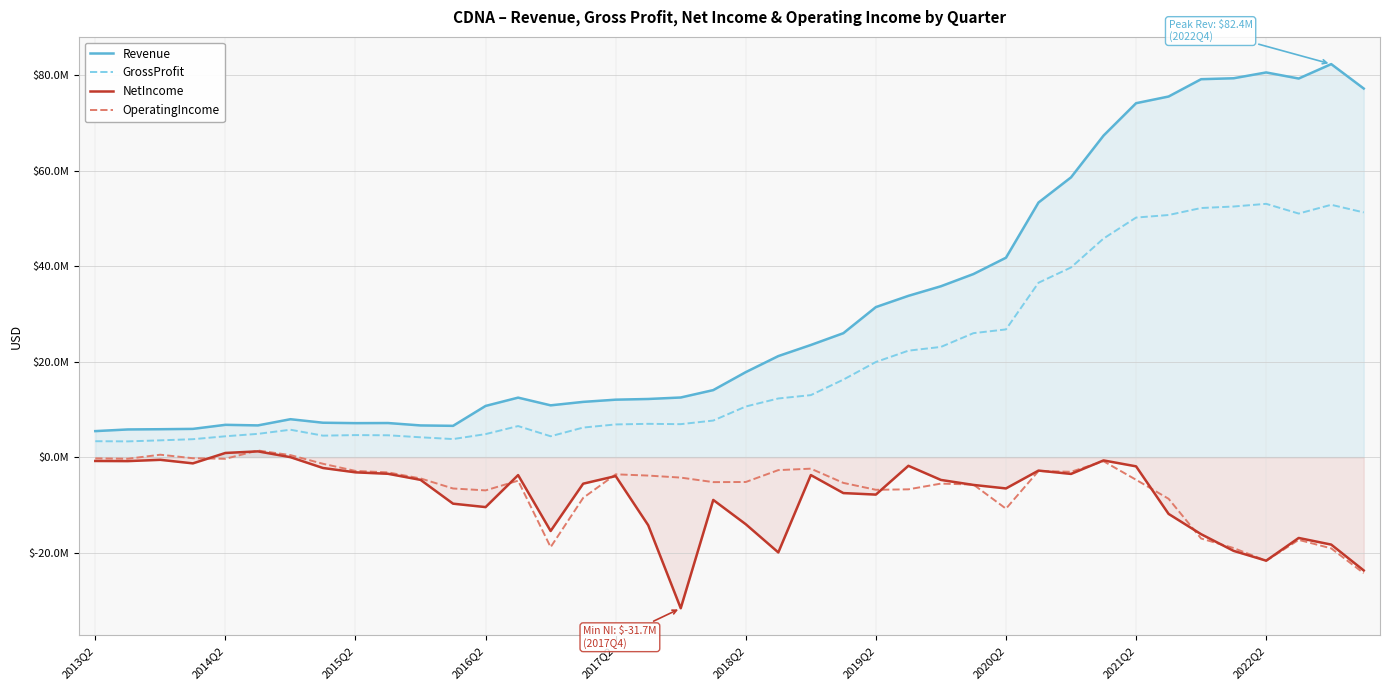

How many lines are shown in the chart?

4